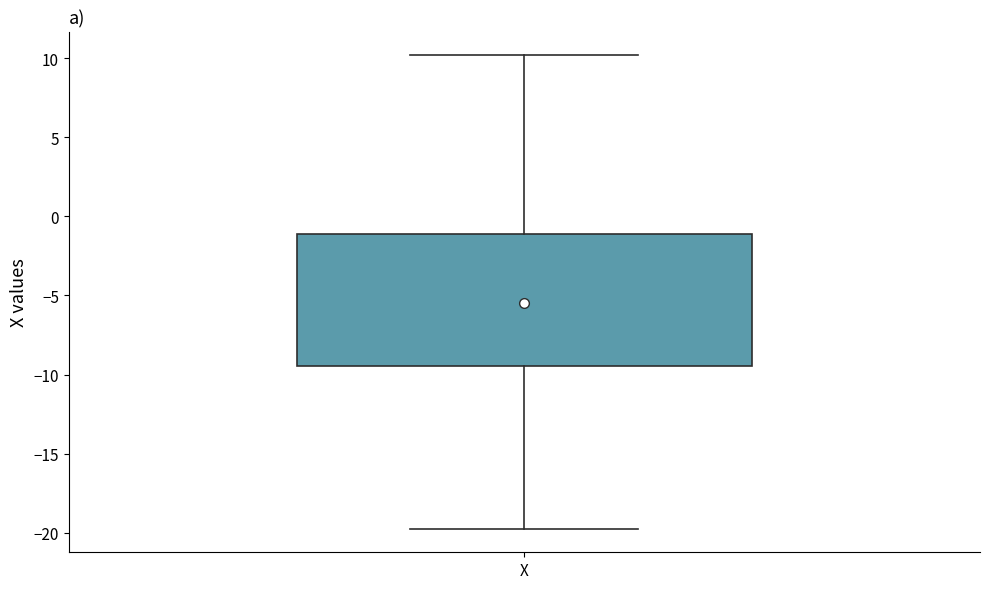

Read this box plot against the y-axis: the position of the median line, the range covered by the box, and the ends of both whiskers. The values are not printed on the chart, so give them approximately, as read against the axis.

median -5.5, box -9.5 to -1.0, whiskers -19.5 to 10.0